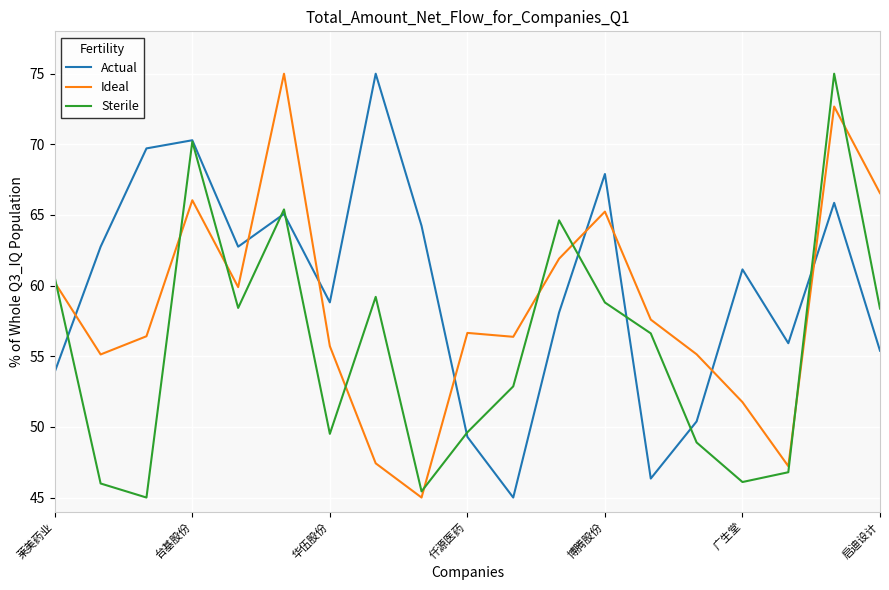

List the series in order of their overall mean, highest first.

Actual, Ideal, Sterile